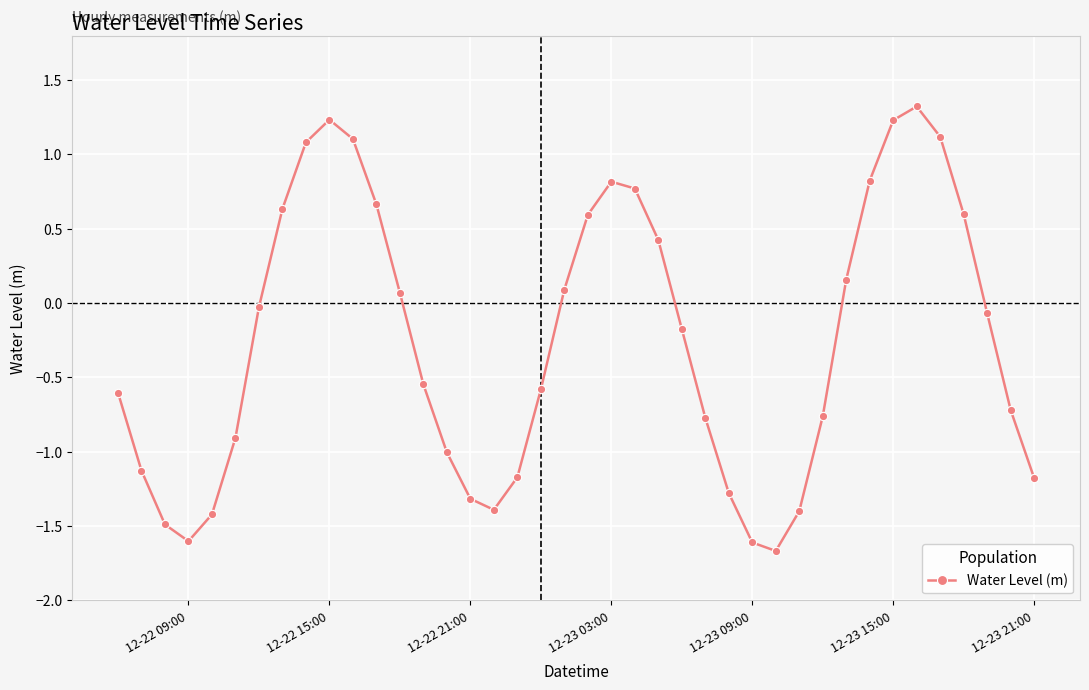

What is the difference between the second highest and second lowest values?

2.8